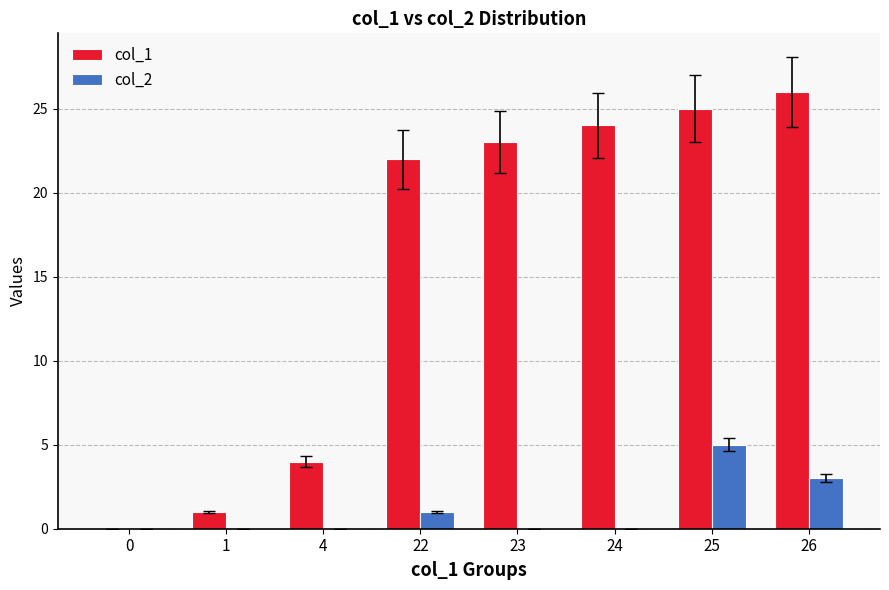

What is the sum of all col_1 values?

125